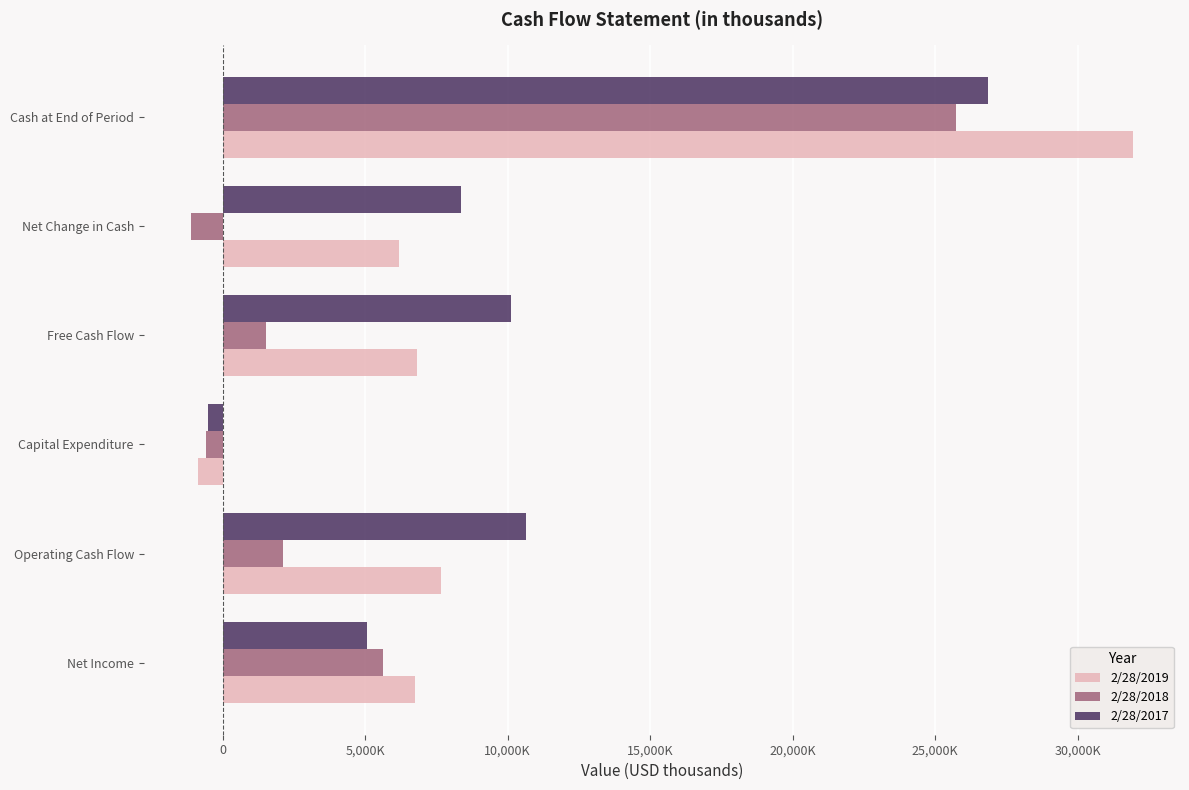

What are all the series names shown in the legend?

2/28/2019, 2/28/2018, 2/28/2017